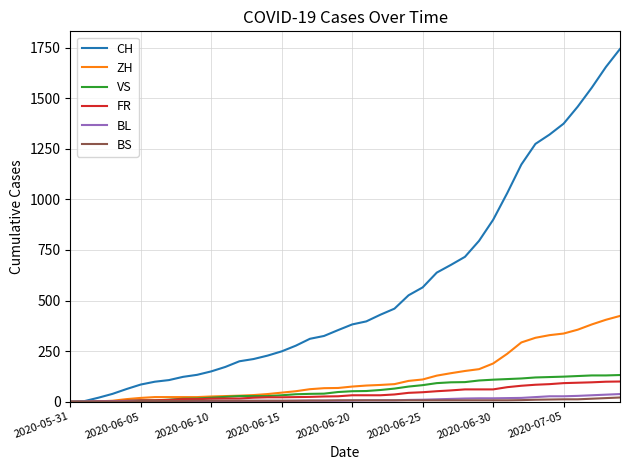

Which series has the largest total across all categories?

CH